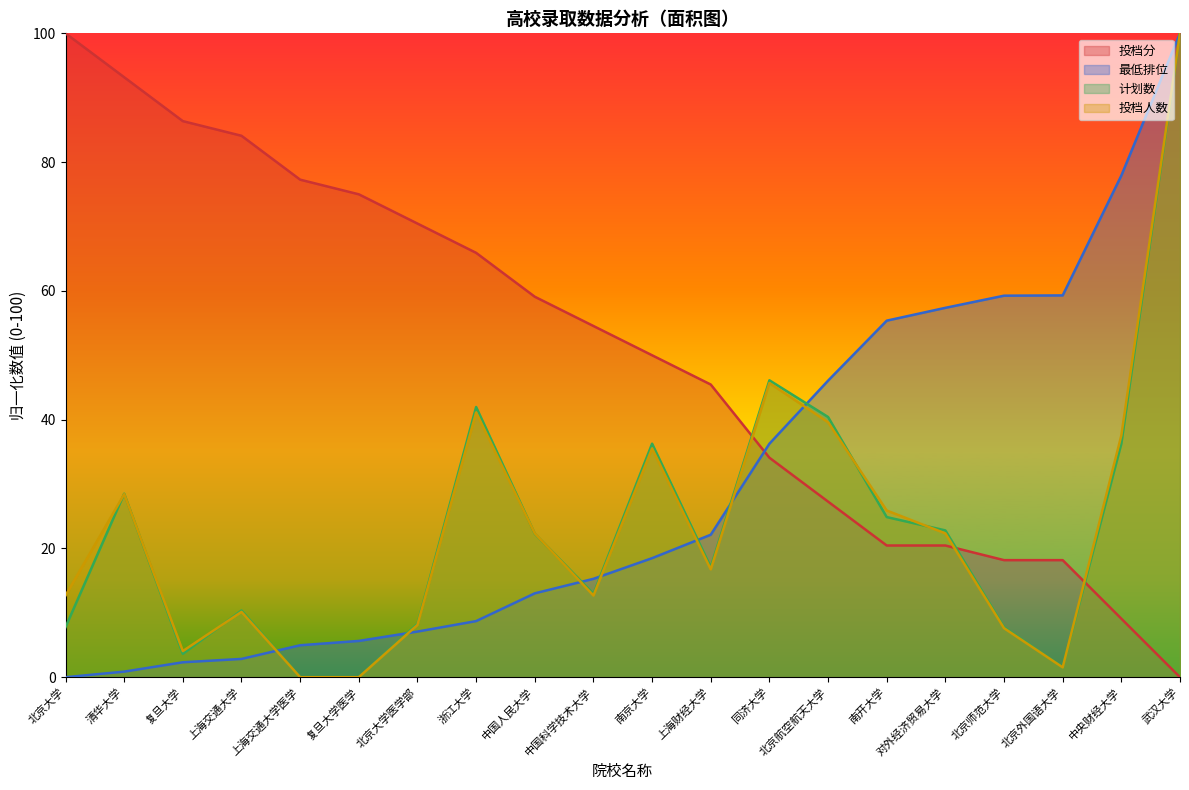

At which label does 投档人数 first exceed 22?

清华大学